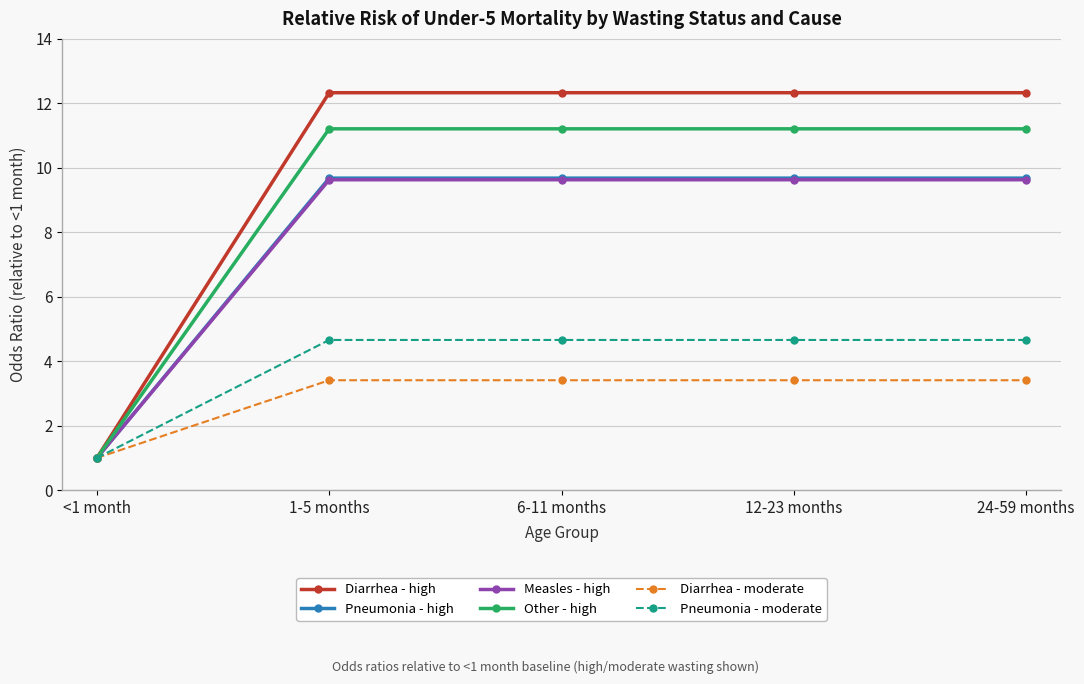

What is the minimum value shown in the chart?

1.0